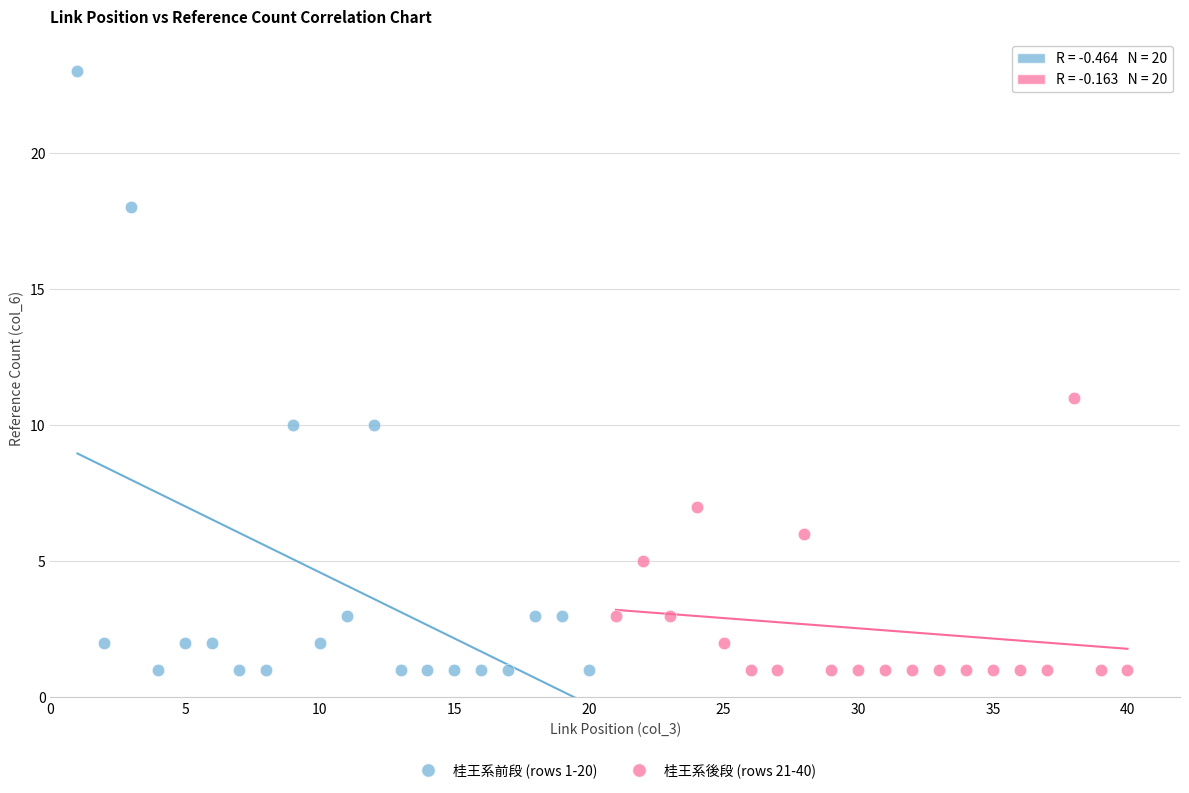

Which series contains the highest Y value?

桂王系前段 (rows 1-20)